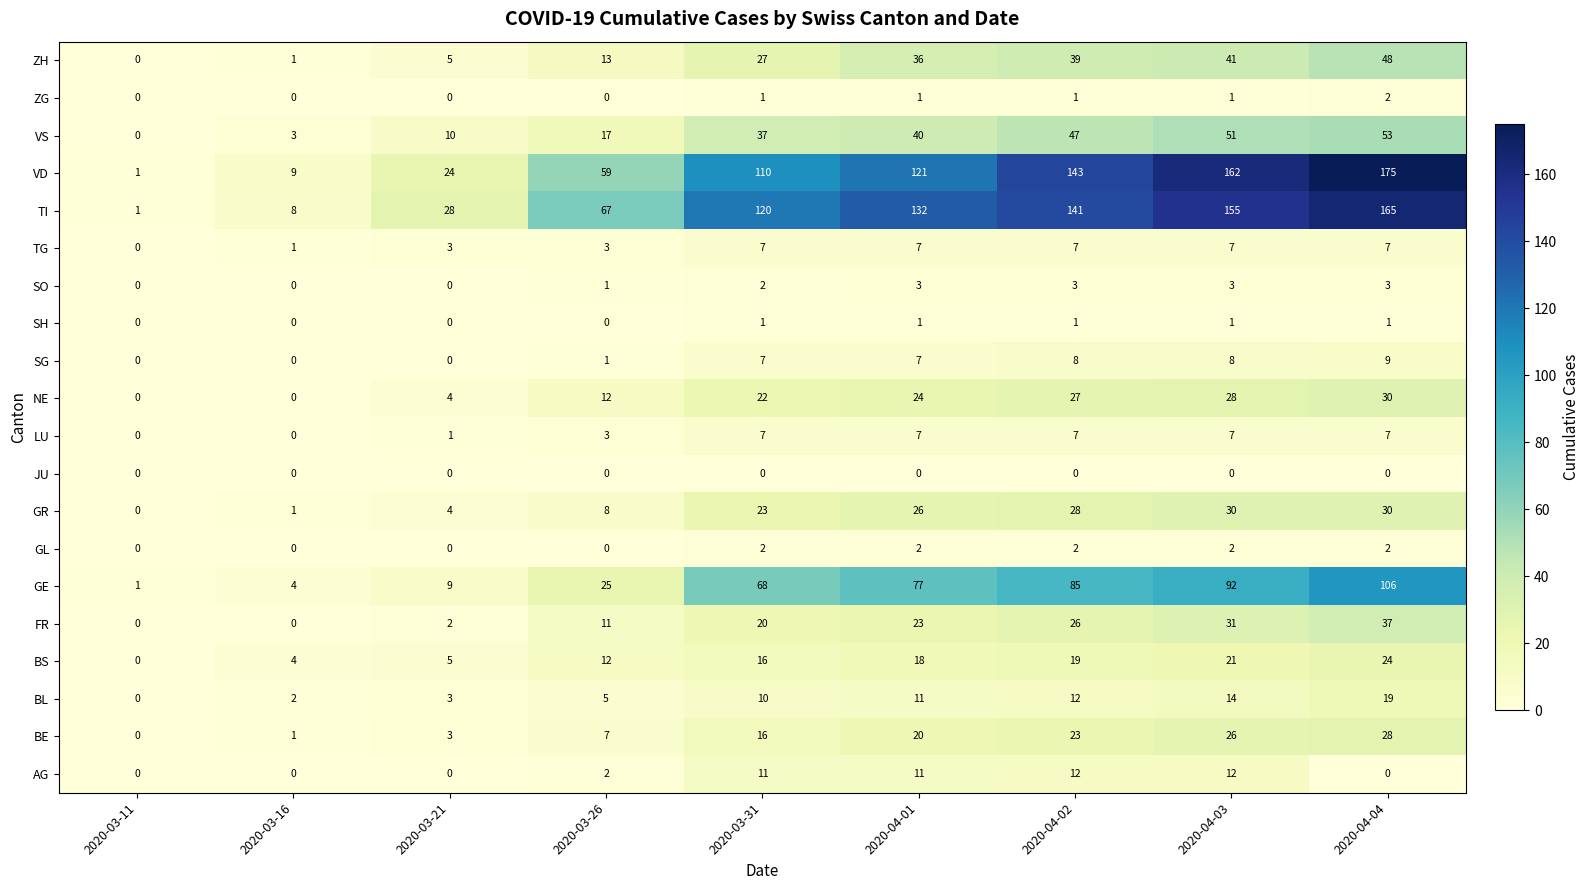

What is the greatest value displayed?

175